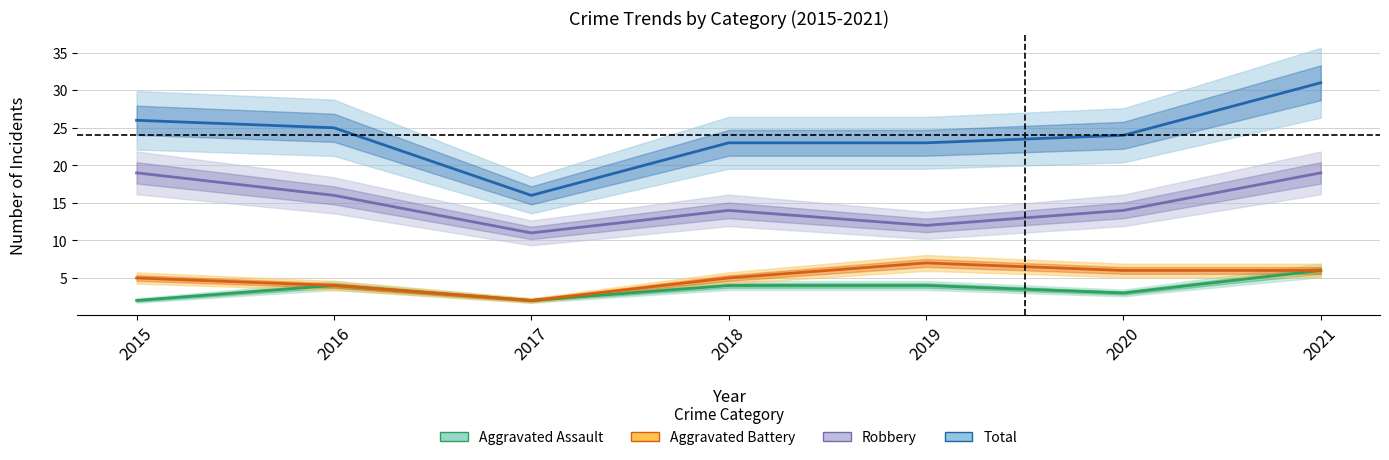

Is it true that Robbery equals 23 at 2018?

False